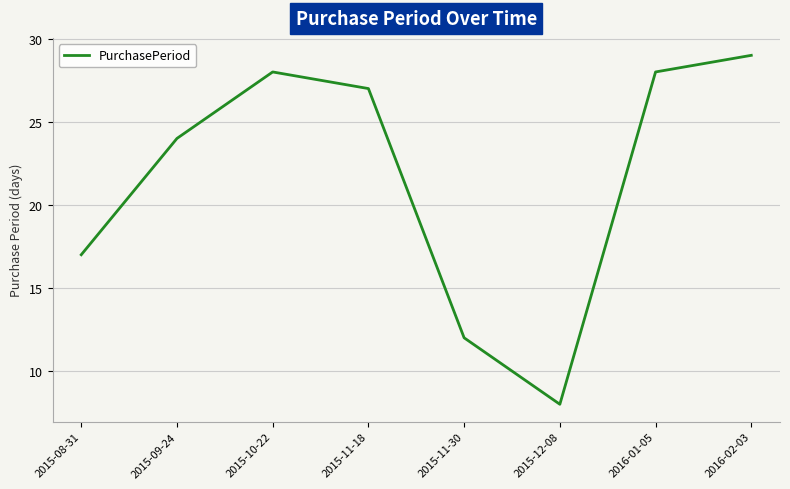

At which category does the chart reach its peak across all series?

2016-02-03